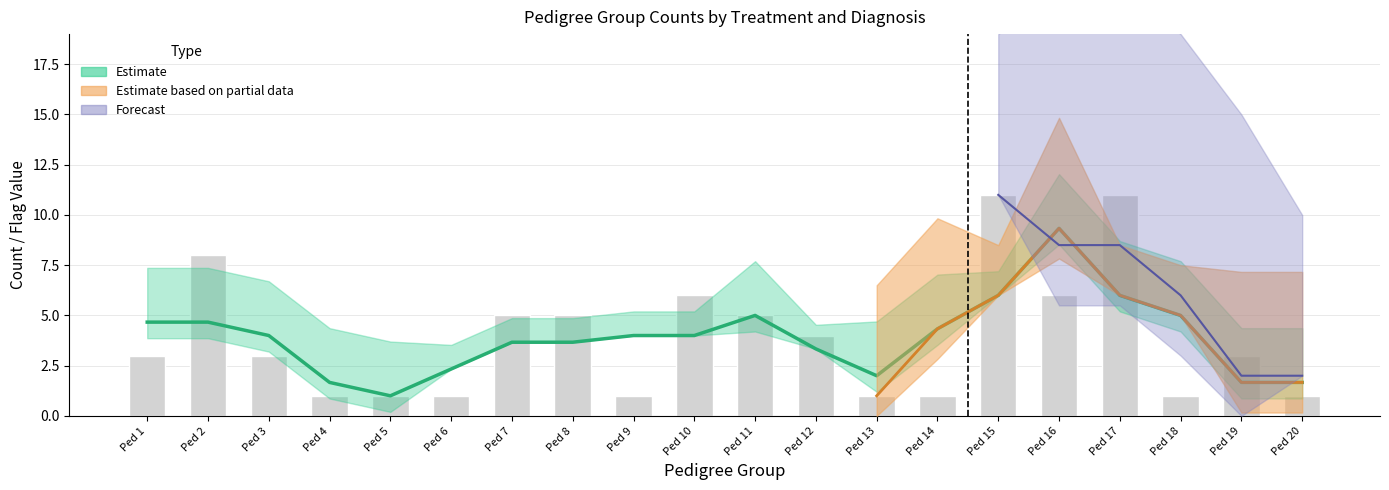

Which label corresponds to the smallest value in the chart?

Ped 4